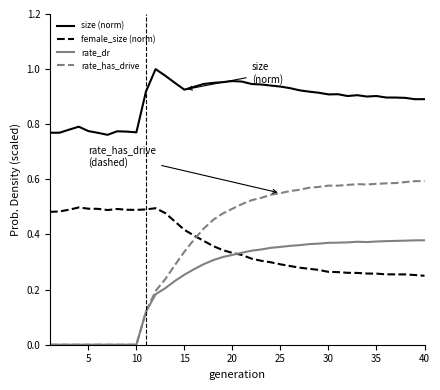

Which series has the largest total across all categories?

size (norm)